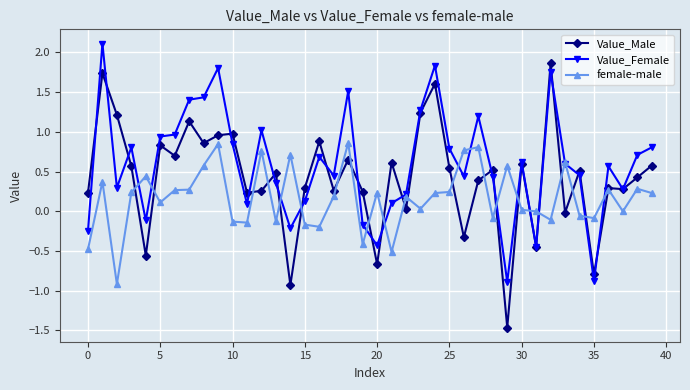

True or false: Value_Female has more than 2 points higher than both neighbors.

True